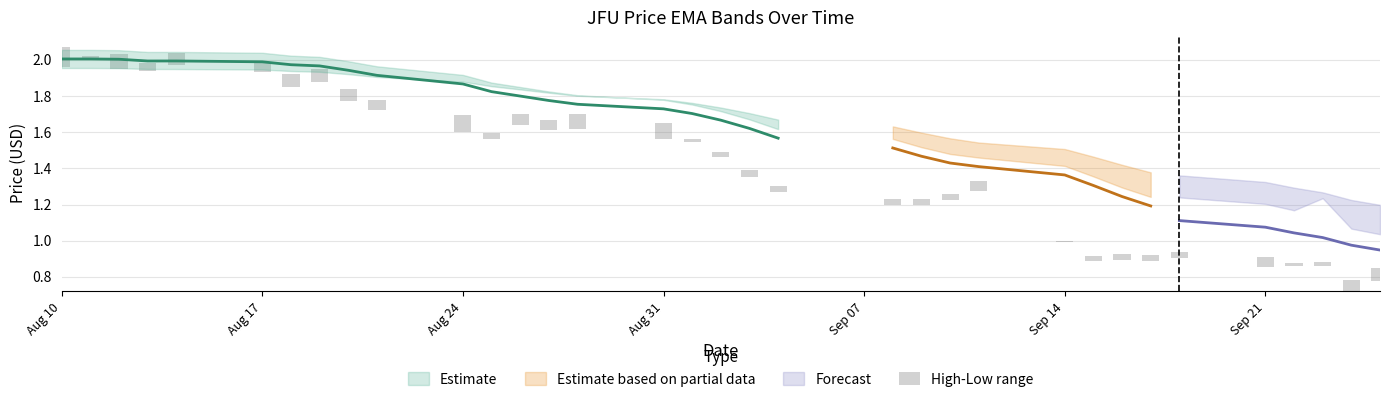

What is the difference between the maximum and minimum values in the JFU spanTwelveEMA series?

1.1